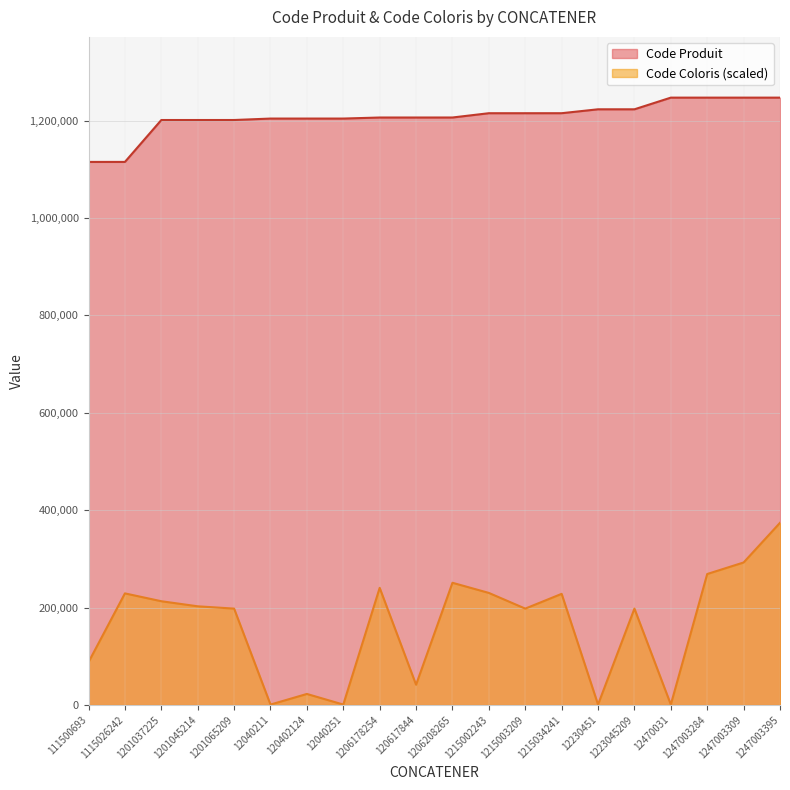

Does the chart have visible grid lines?

Yes